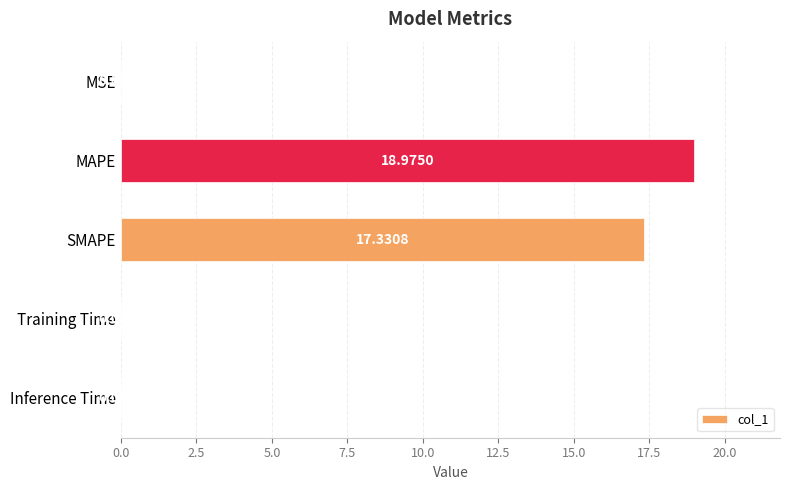

Are the bars horizontal?

Yes